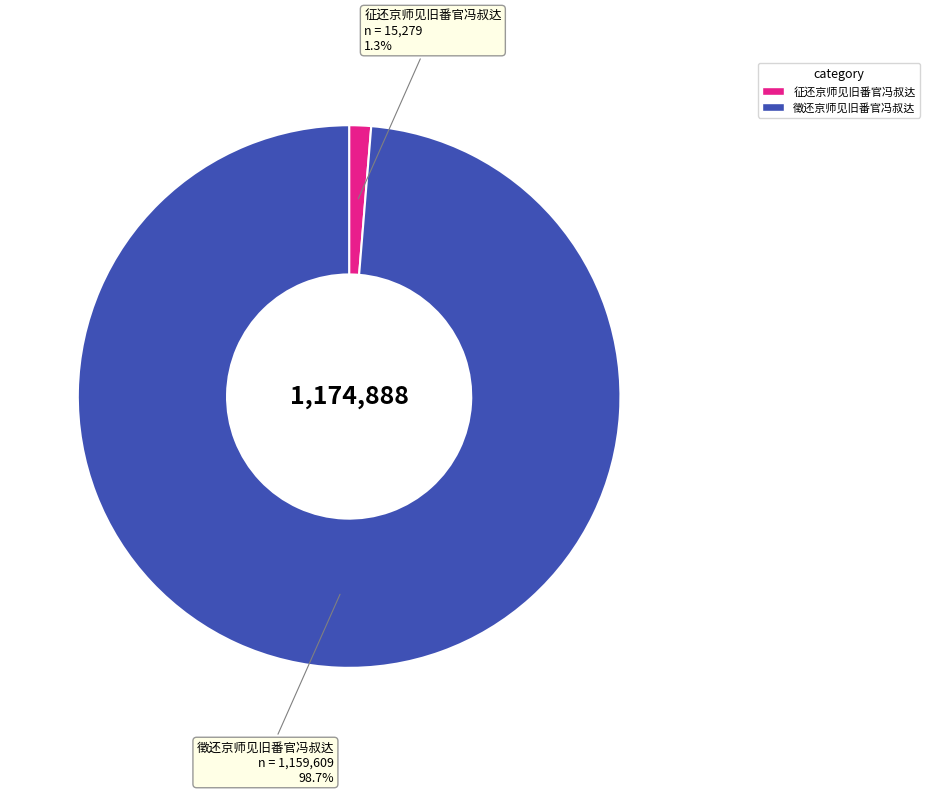

Rank the categories by value from highest to lowest.

徵还京师见旧番官冯叔达, 征还京师见旧番官冯叔达